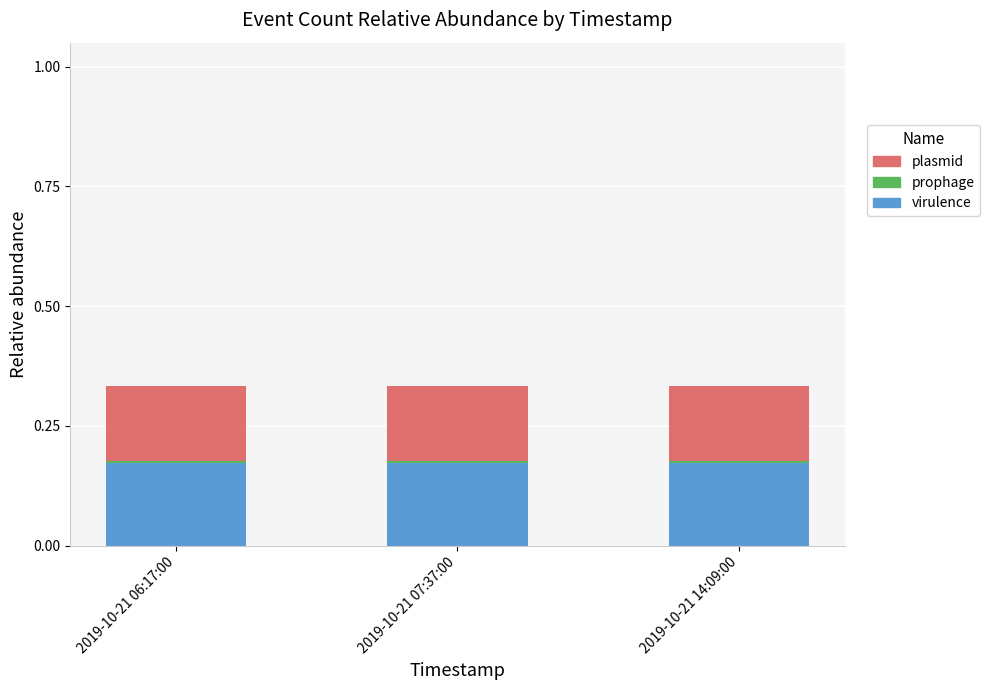

Rank the series at 2019-10-21 06:17:00 from highest to lowest value.

virulence, plasmid, prophage